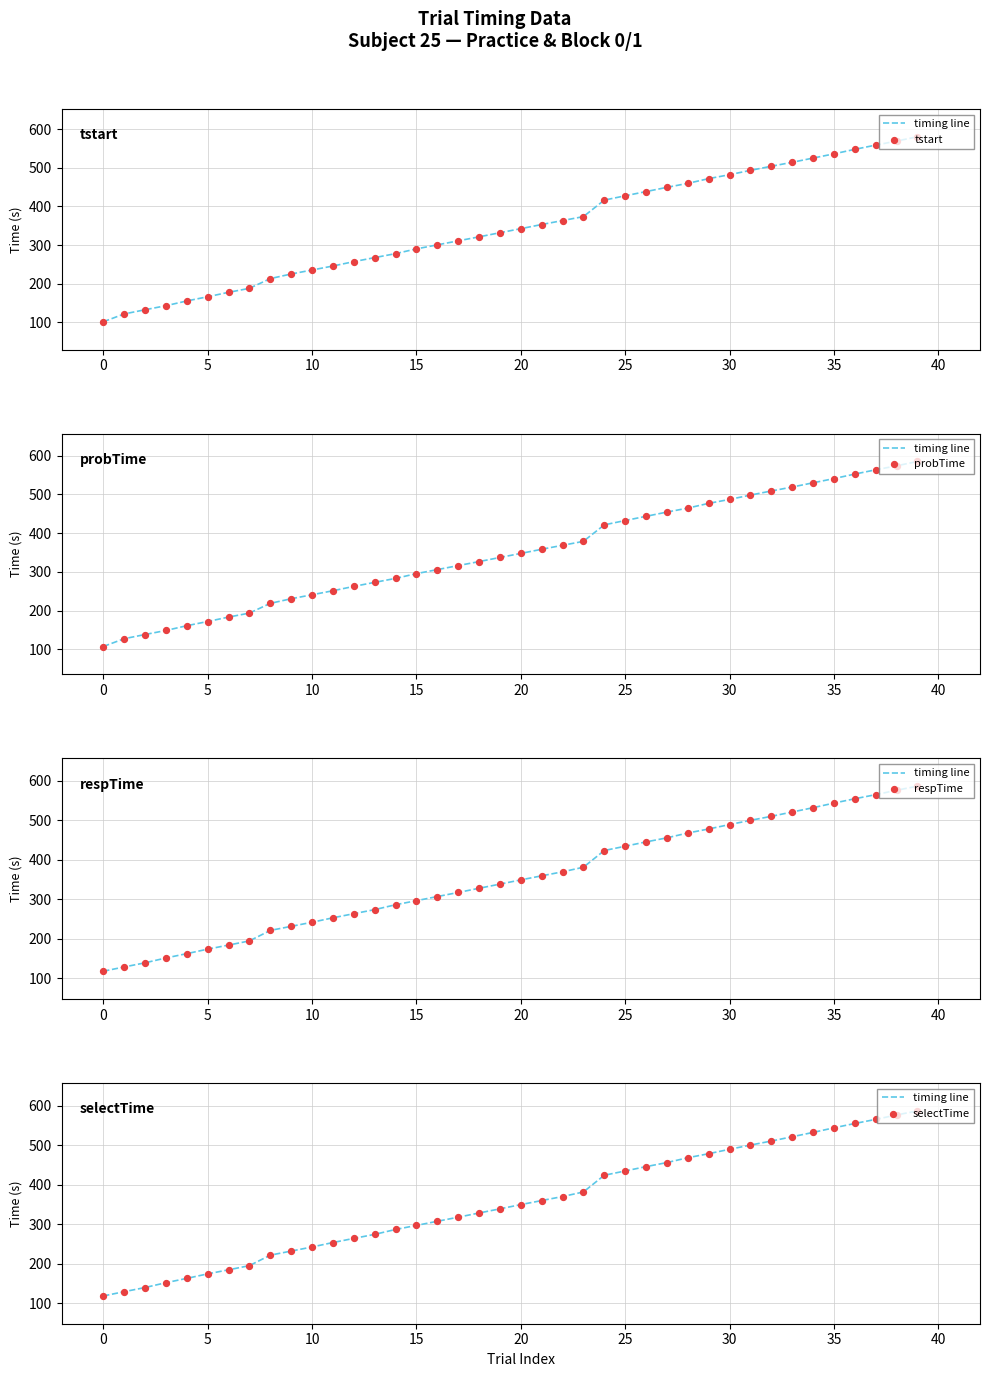

Which series has the widest spread of Y values?

tstart